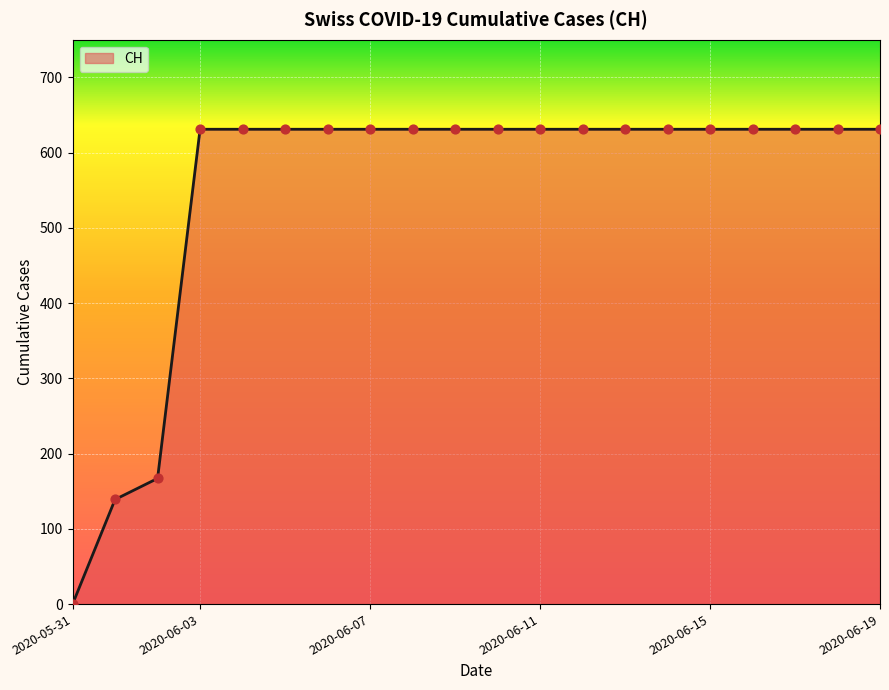

What is the maximum value shown in the chart?

631